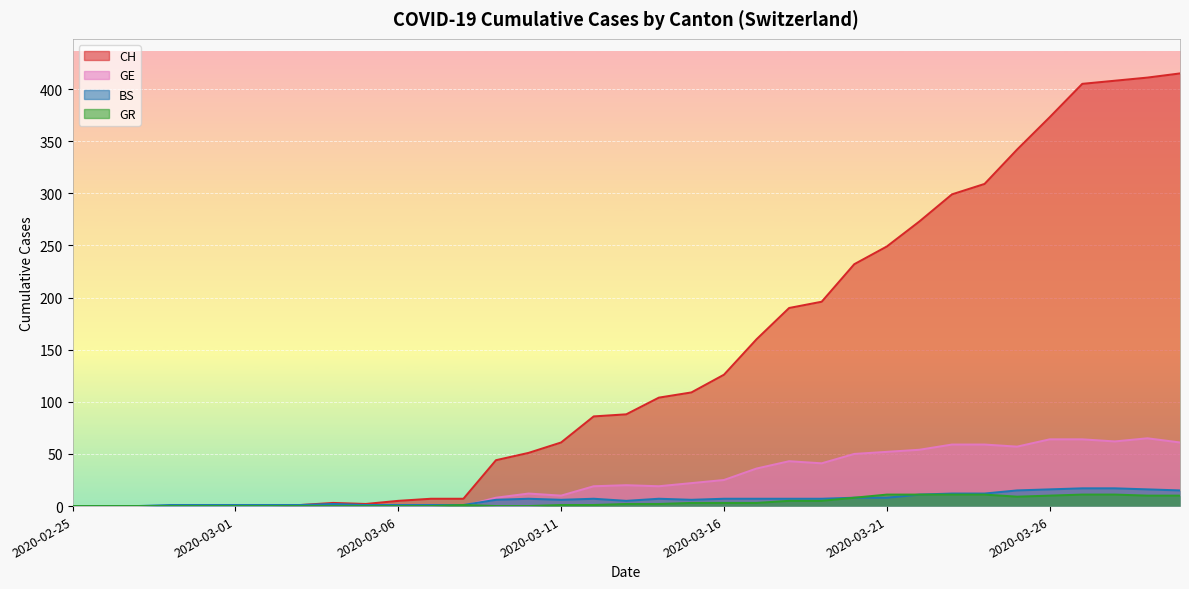

At 2020-02-28, list the series in order from largest to smallest.

BS, CH, GE, GR